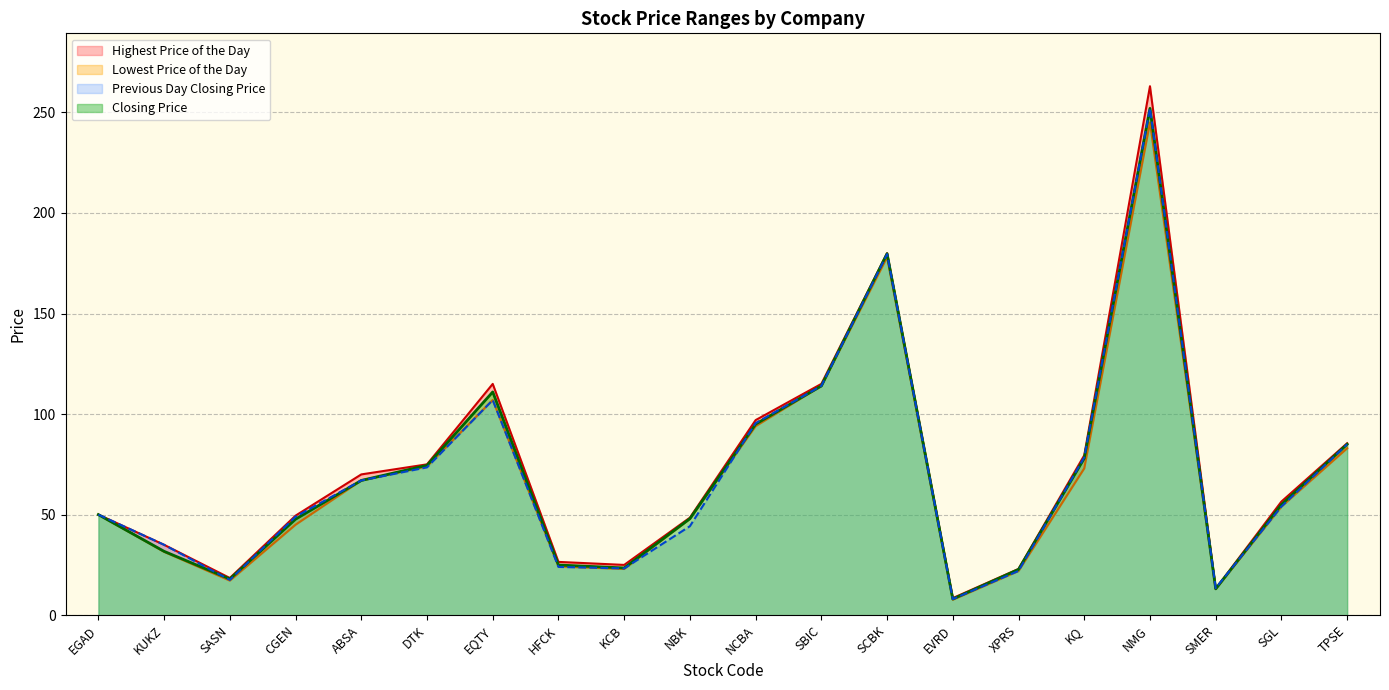

What is the difference between the Closing Price values at HFCK and SCBK?

154.8